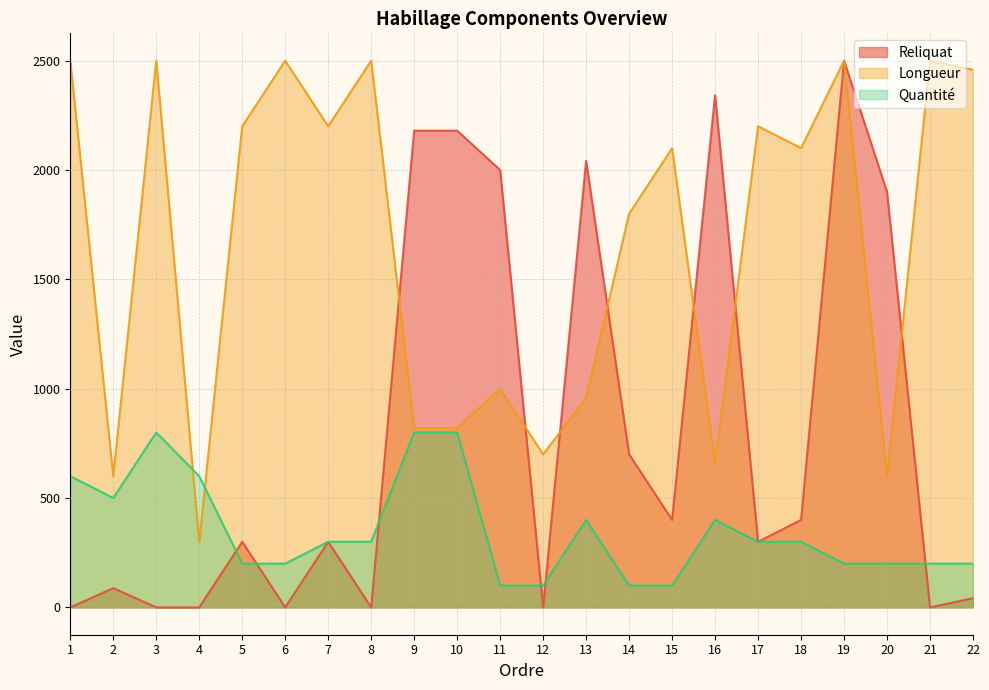

Rank the series by their average value, from highest to lowest.

Longueur, Reliquat, Quantité